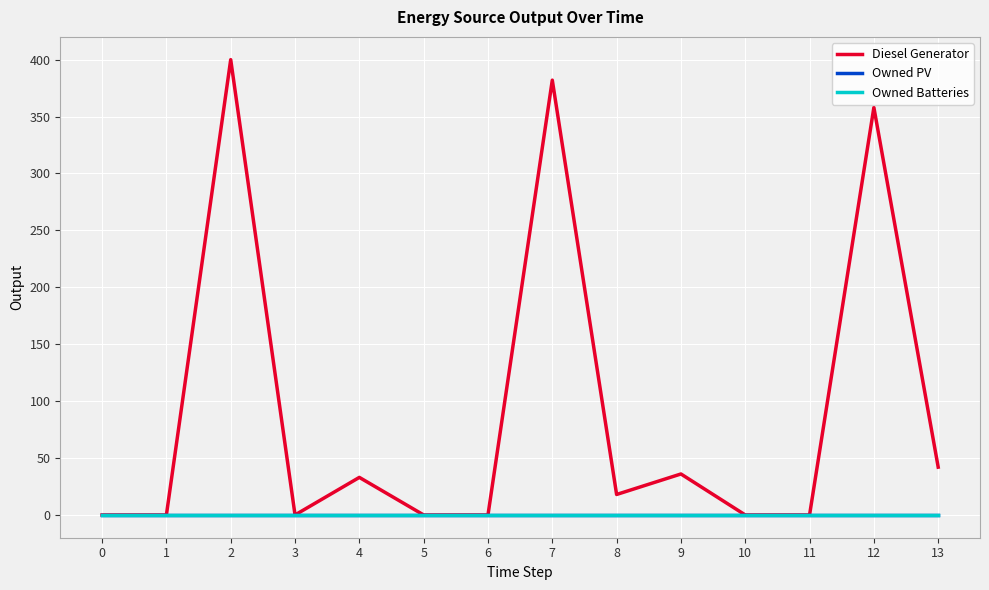

Reading right to left, extract all data points from this chart.

Diesel Generator: 13=42	12=358	11=0	10=0	9=36	8=18	7=382	6=0	5=0	4=33	3=0	2=400	1=0	0=0
Owned PV: 13=0	12=0	11=0	10=0	9=0	8=0	7=0	6=0	5=0	4=0	3=0	2=0	1=0	0=0
Owned Batteries: 13=0	12=0	11=0	10=0	9=0	8=0	7=0	6=0	5=0	4=0	3=0	2=0	1=0	0=0